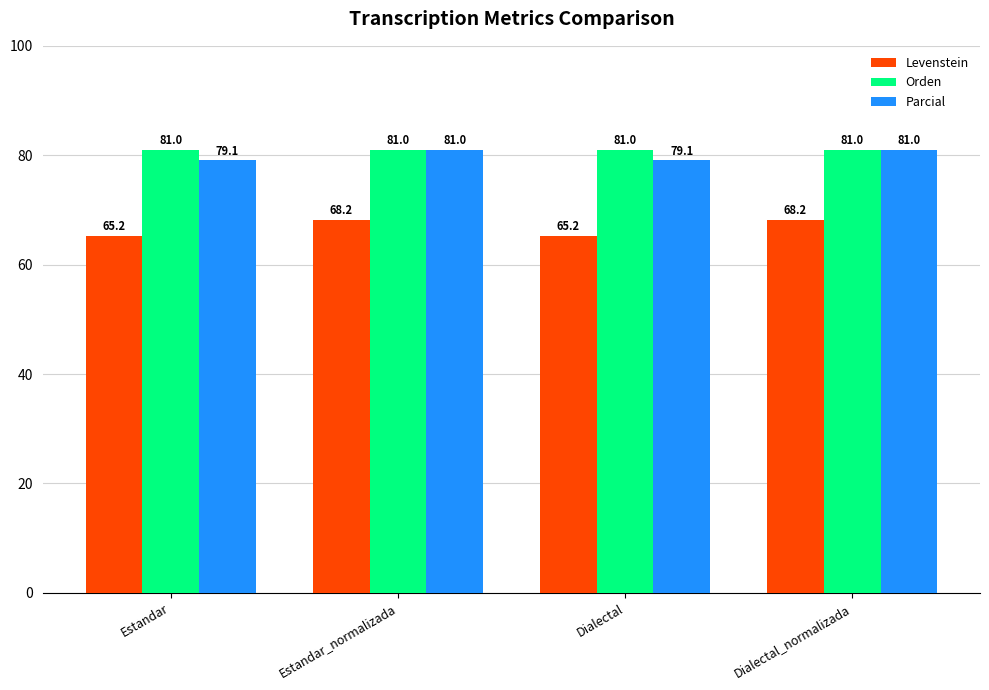

Does the chart contain stacked bars?

No